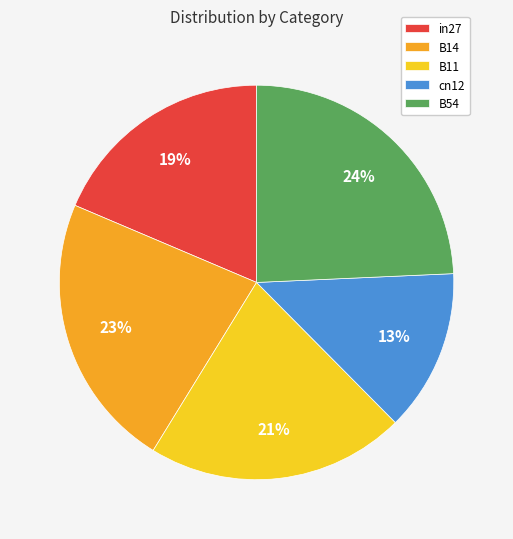

To the nearest percent, what portion does B54 represent?

24%